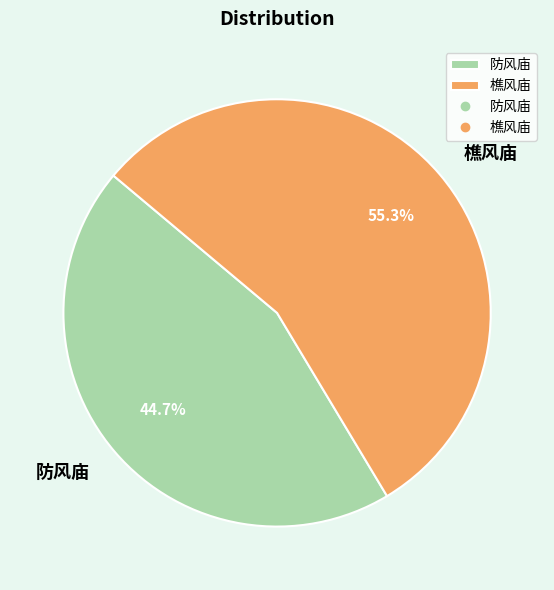

What is the largest slice in the pie chart?

樵风庙